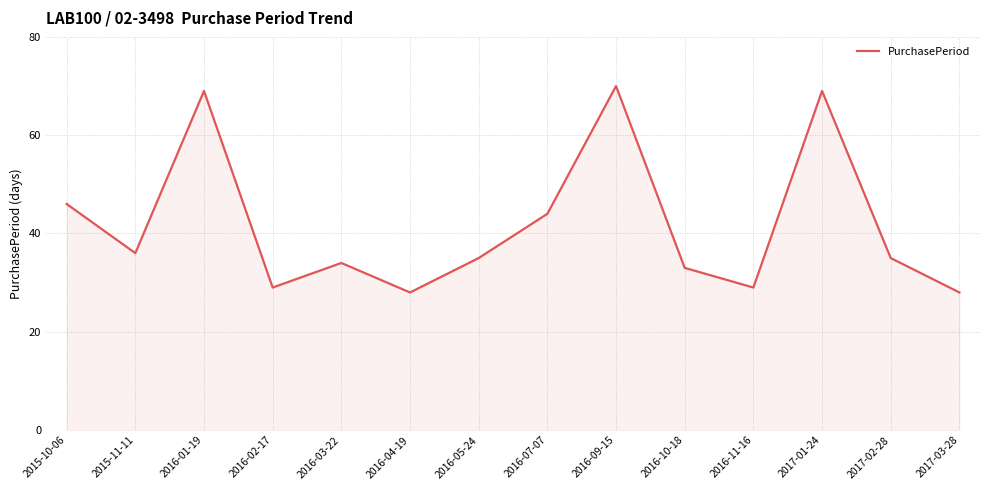

What is the change in value from 2016-03-22 to 2017-02-28?

+1